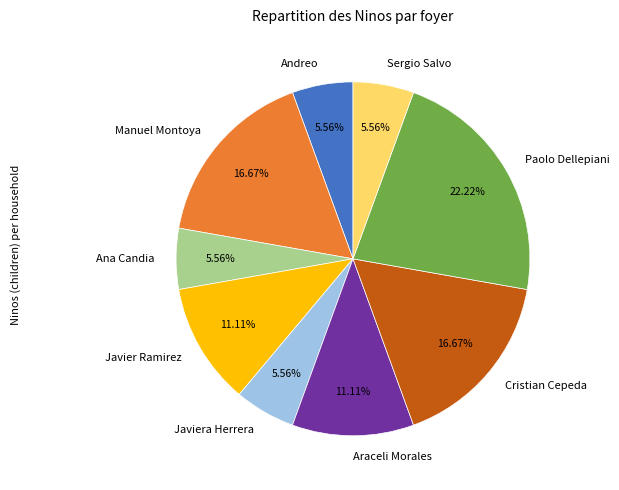

Is it true that Ana Candia is 6% of the pie?

True